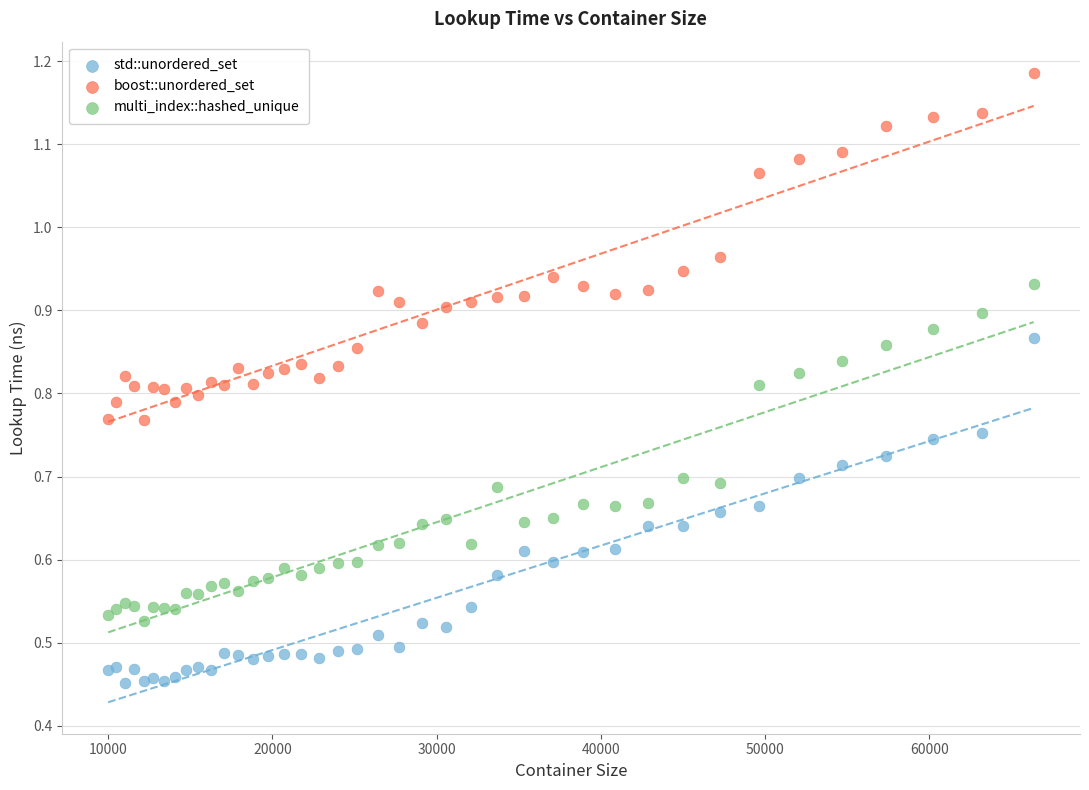

Which series contains the lowest Y value?

std::unordered_set